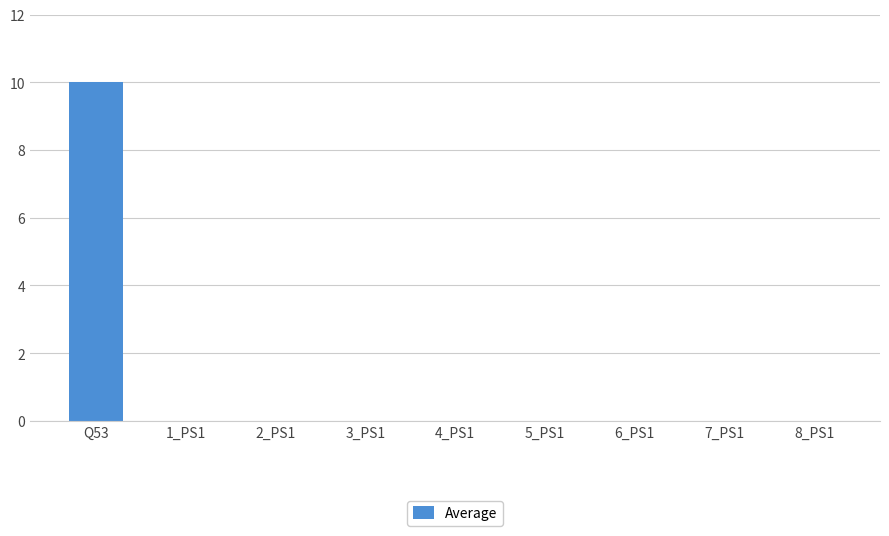

Which label corresponds to the largest value in the chart?

Q53